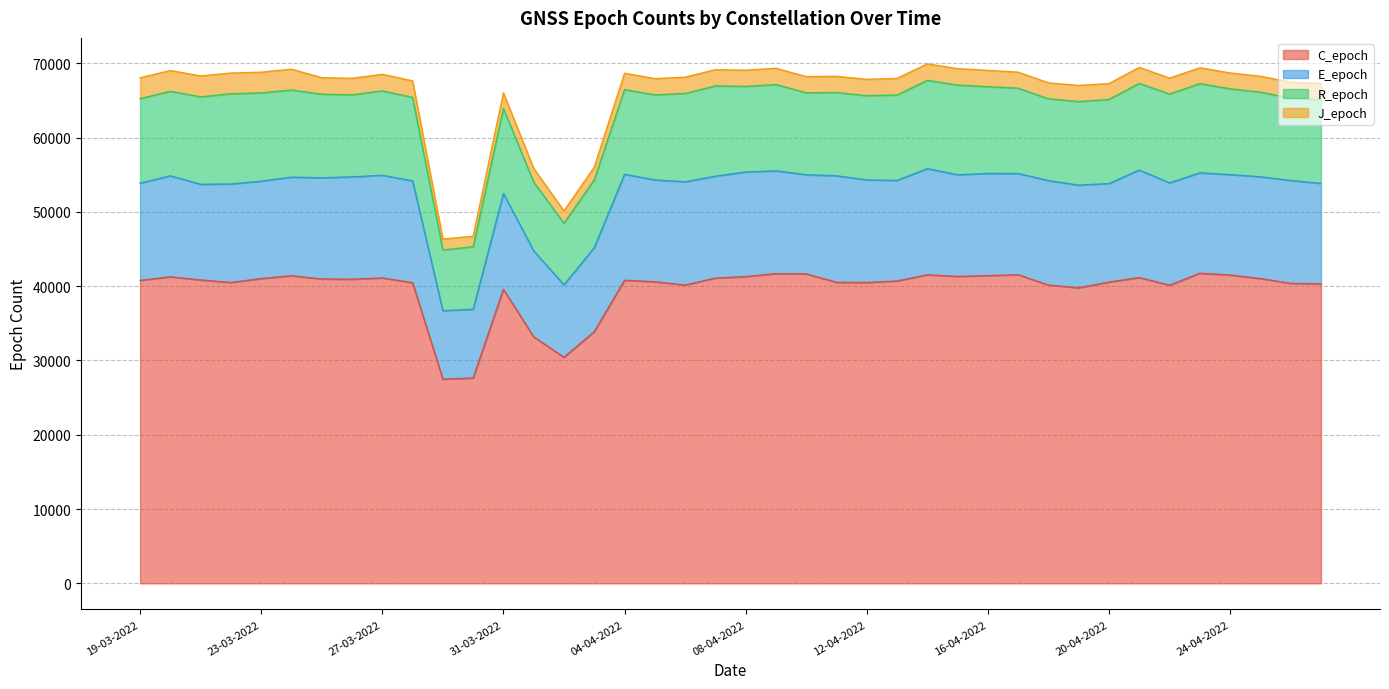

At which category is the sum across all series the highest?

14-04-2022